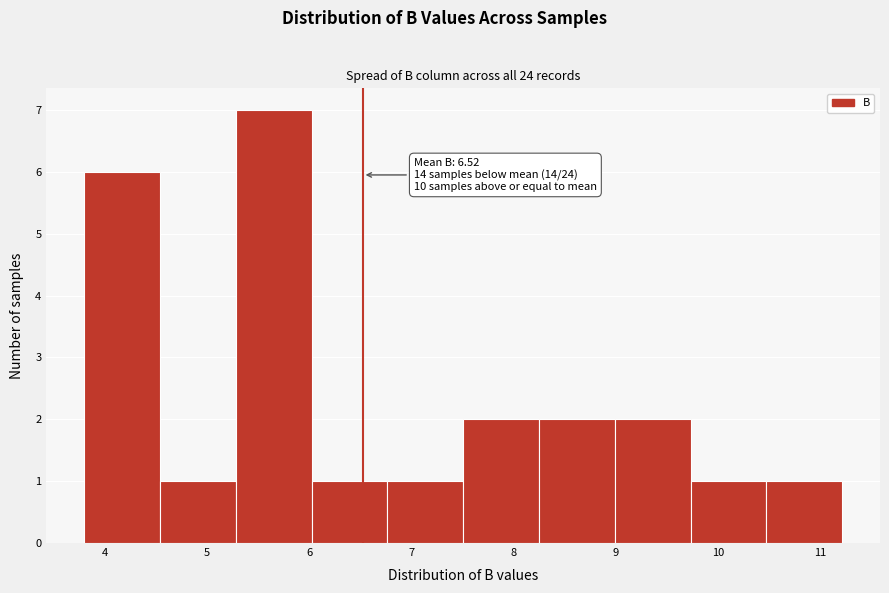

Over which range of the x-axis is the bar tallest?

5.3 to 6.0